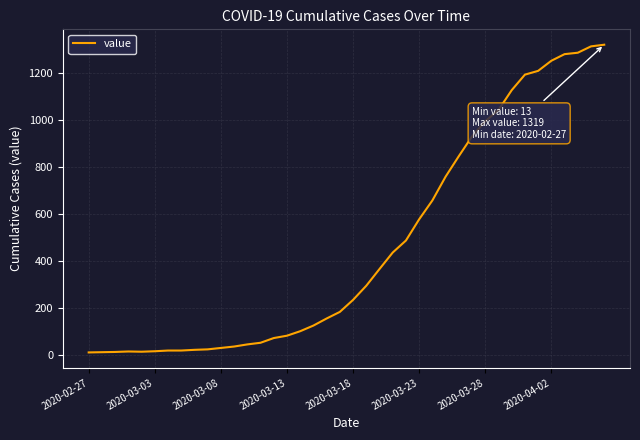

What is the greatest value displayed?

1319